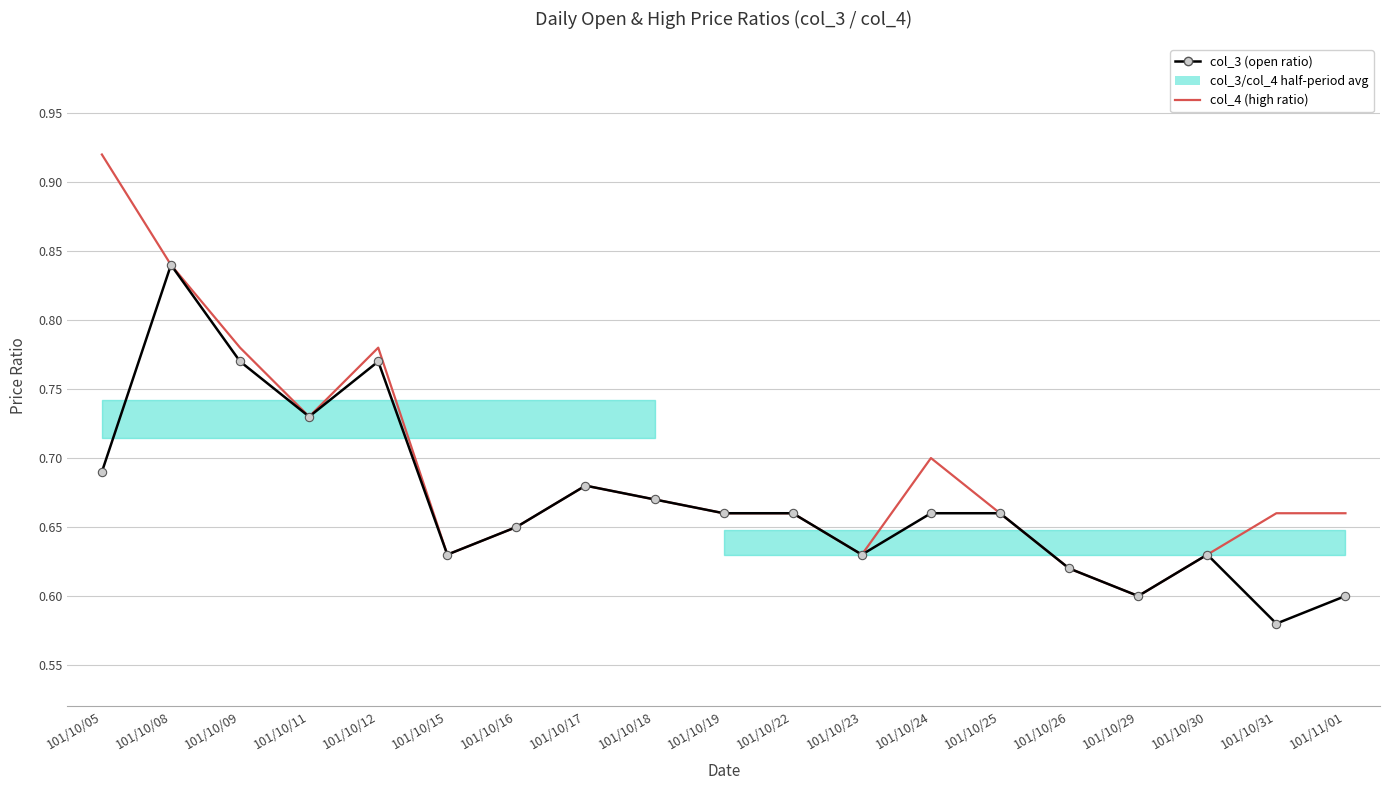

Rank the series by their maximum value, from lowest to highest.

col_3 (open ratio), col_4 (high ratio)